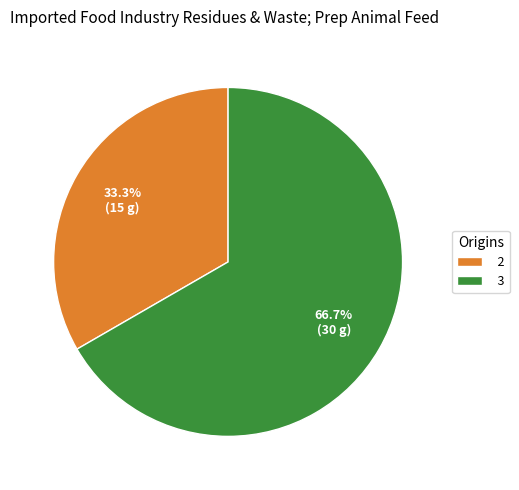

Which slice is the largest?

3